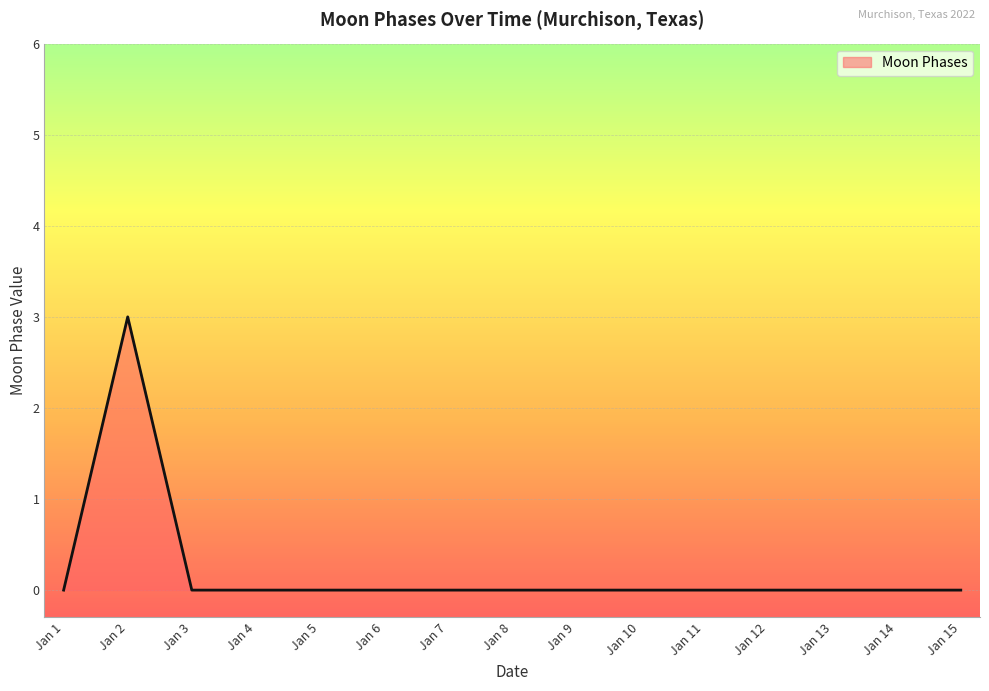

The value at Jan 7 is 1. True or false?

False